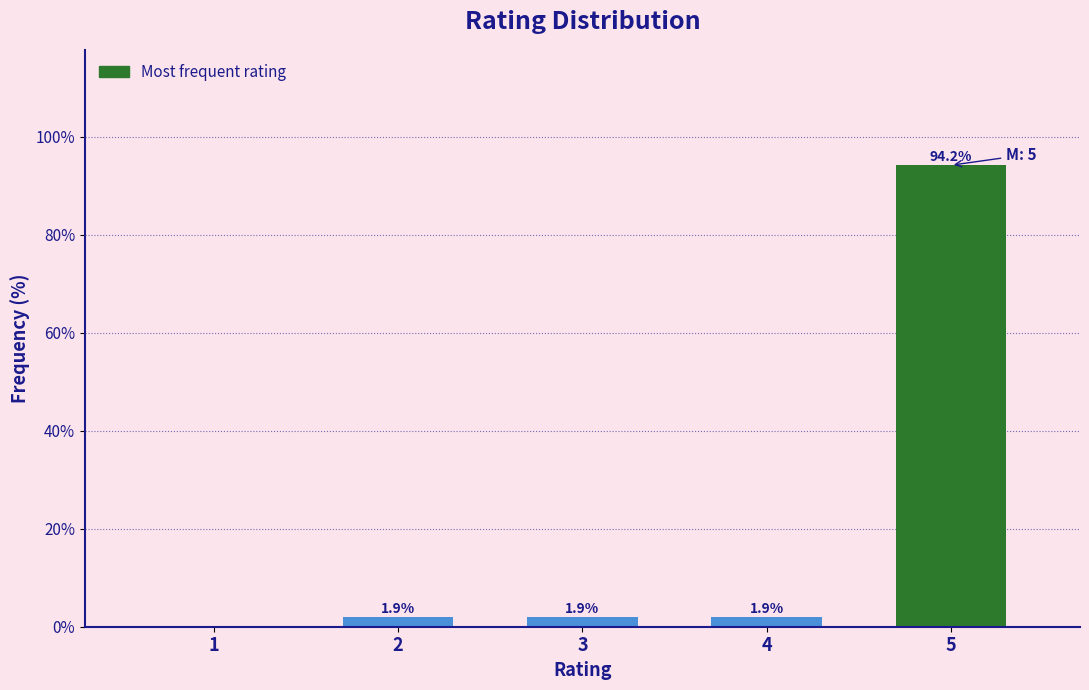

Reading left to right, what are all the values shown in this chart?

1=0.0	2=1.9	3=1.9	4=1.9	5=94.2